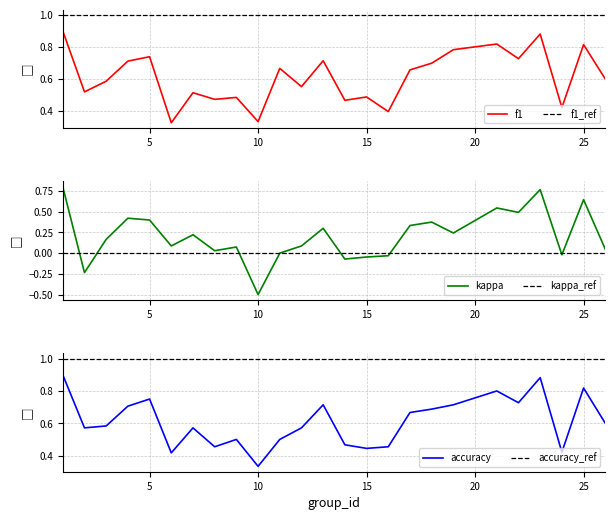

Which category has the lowest value in the kappa series?

10